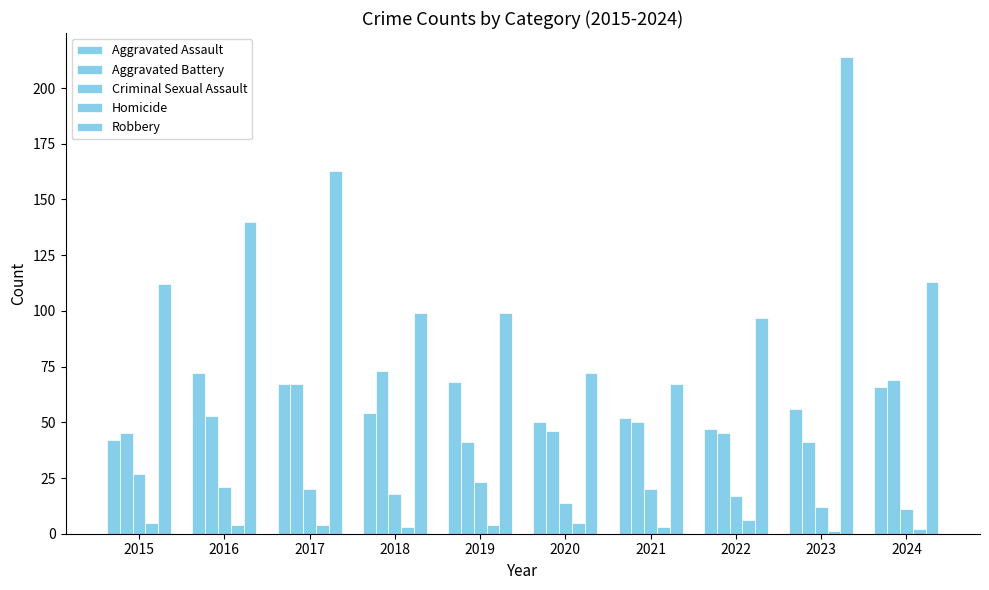

Does the chart contain stacked bars?

No